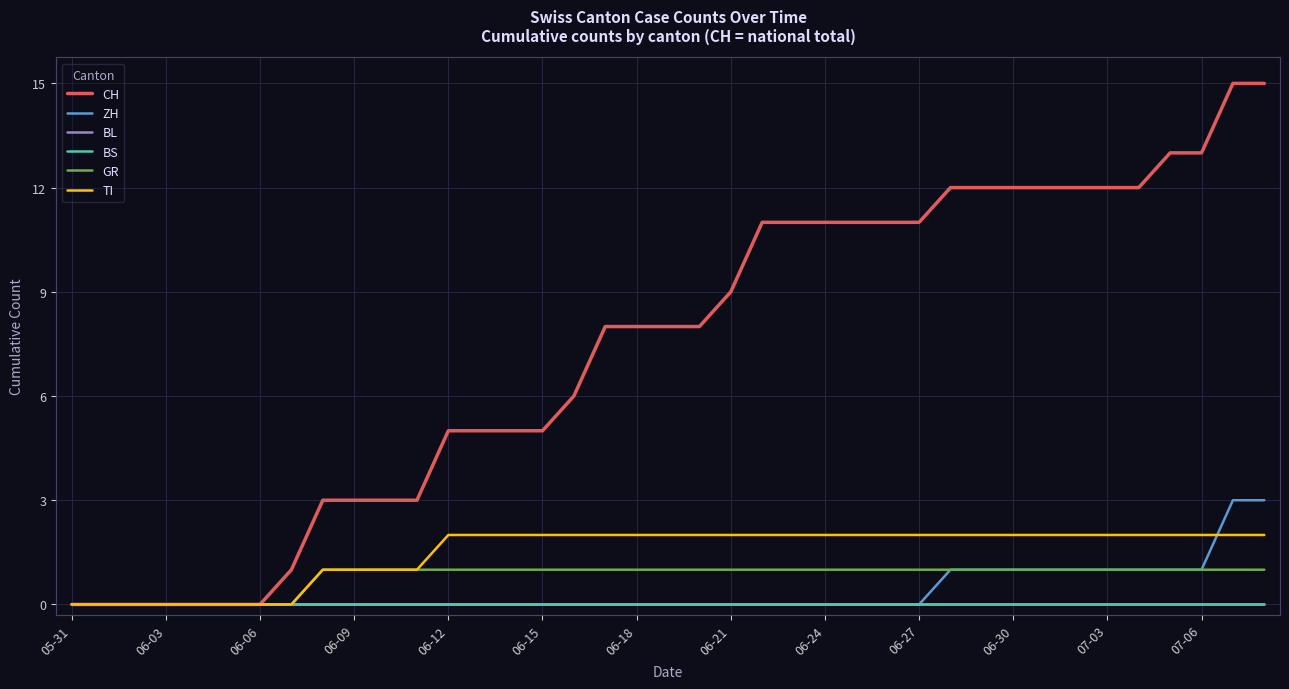

Which series has the largest total across all categories?

CH